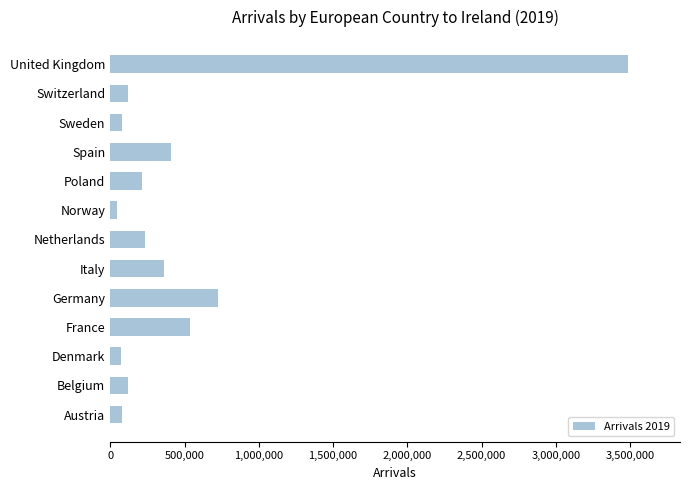

Which category has the highest value across all series?

United Kingdom